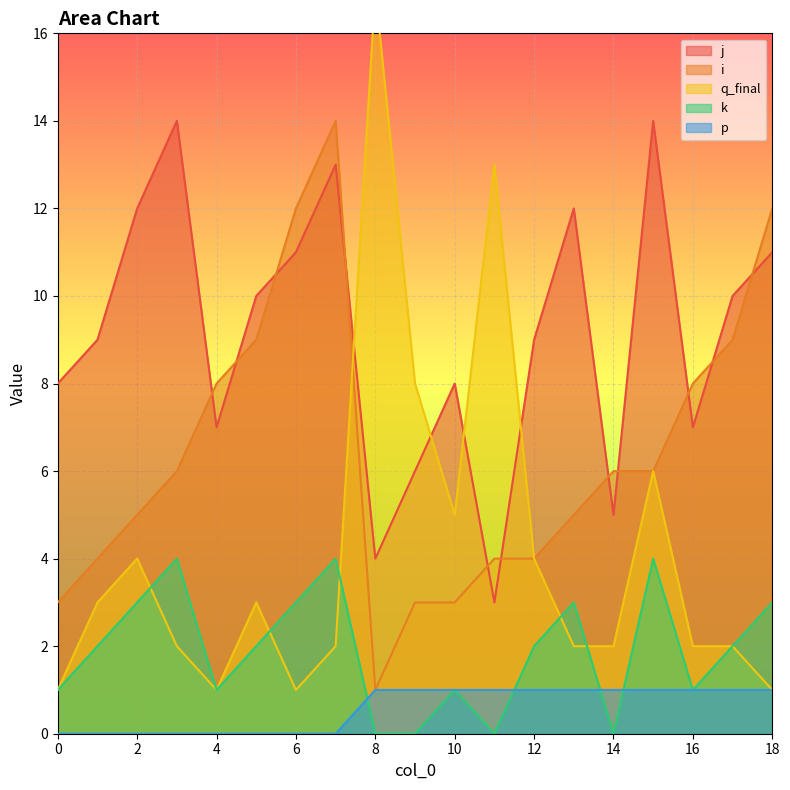

Which series has the largest range (max minus min)?

q_final